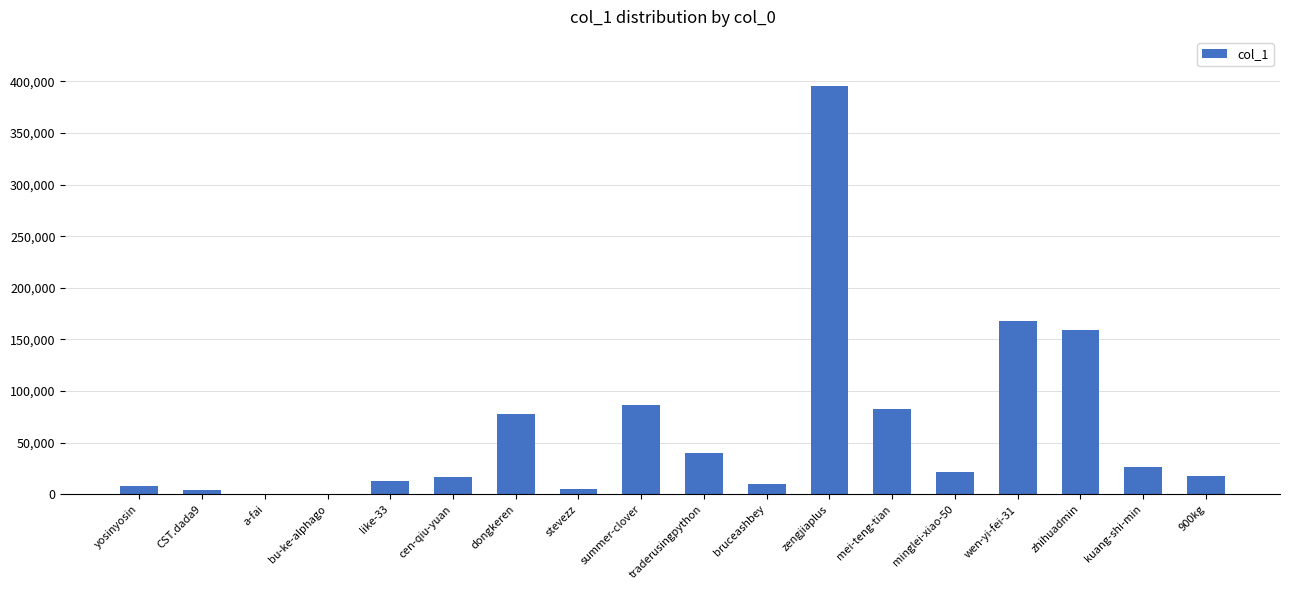

What is the difference between the values at kuang-shi-min and bruceashbey?

17002